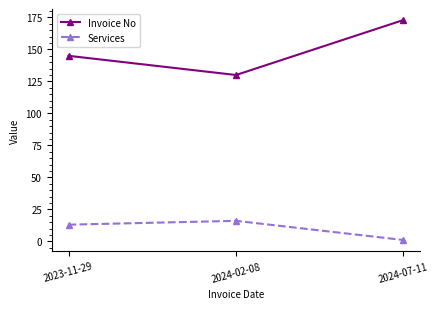

What position from the right is 2024-07-11?

1